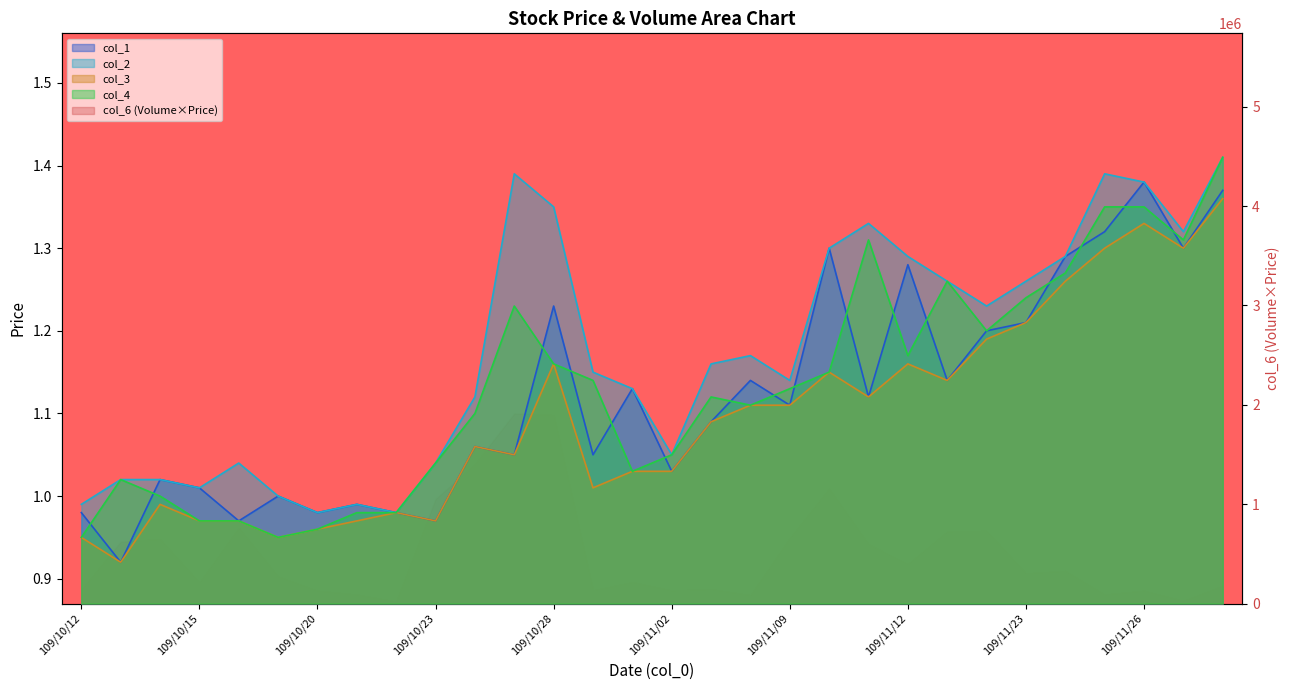

At which label does col_2 reach its peak?

109/11/30